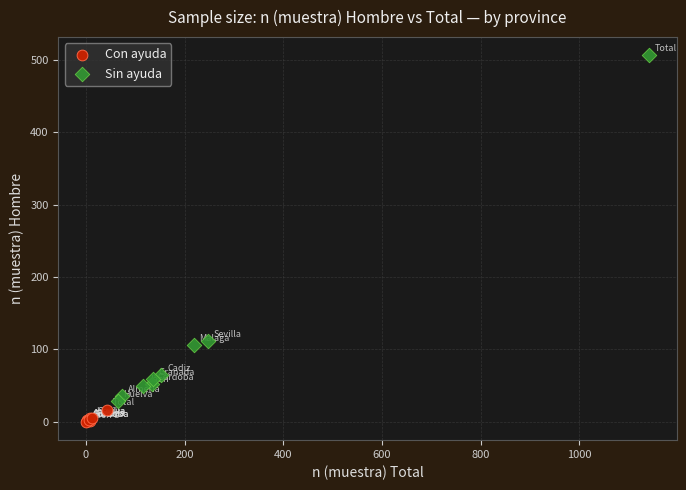

Which series has the widest spread of Y values?

Sin ayuda